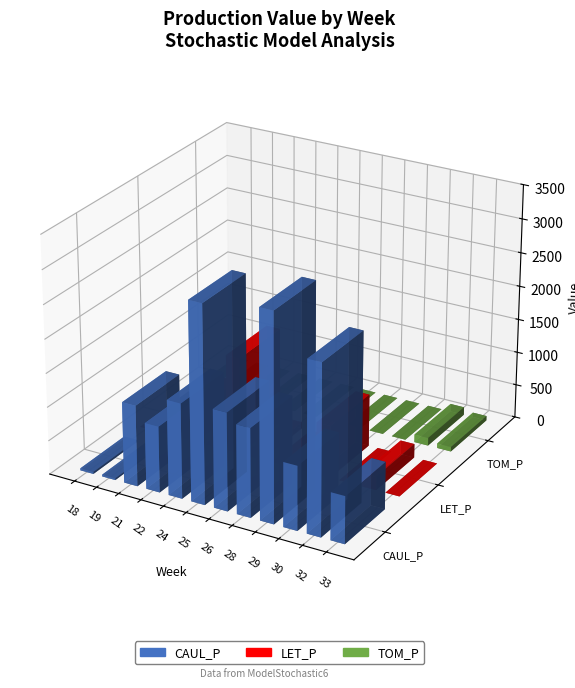

Are the bars grouped side by side (vs. stacked)?

Yes